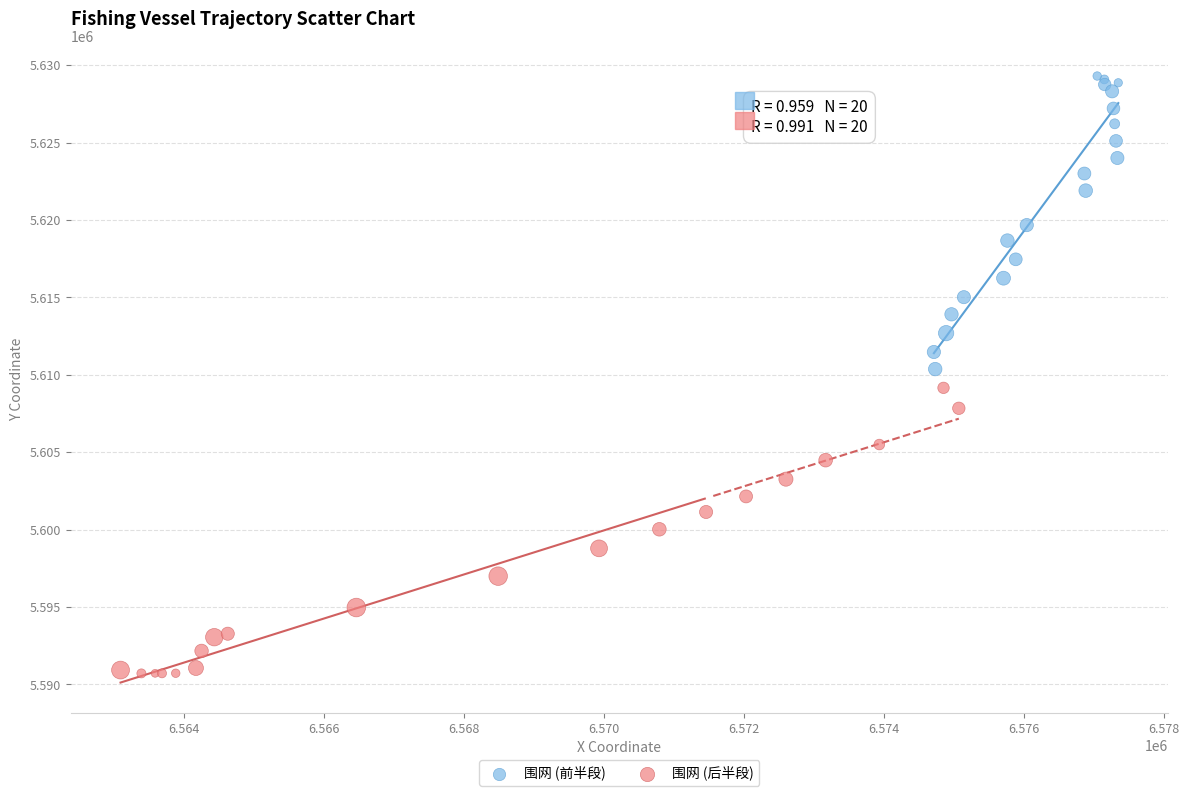

Which series has the widest spread of Y values?

围网 (前半段)